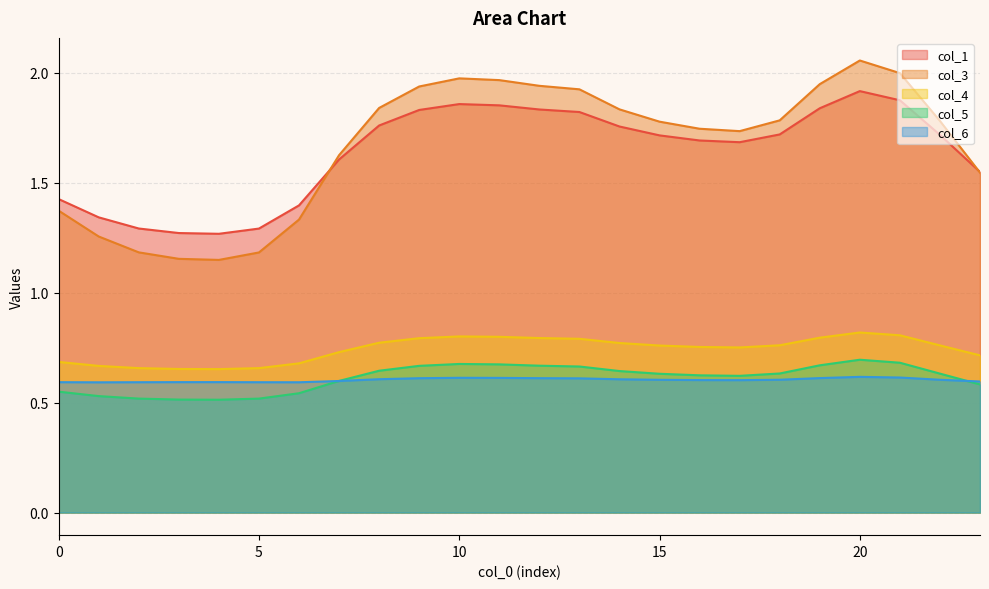

Which category has the highest value in the col_1 series?

20